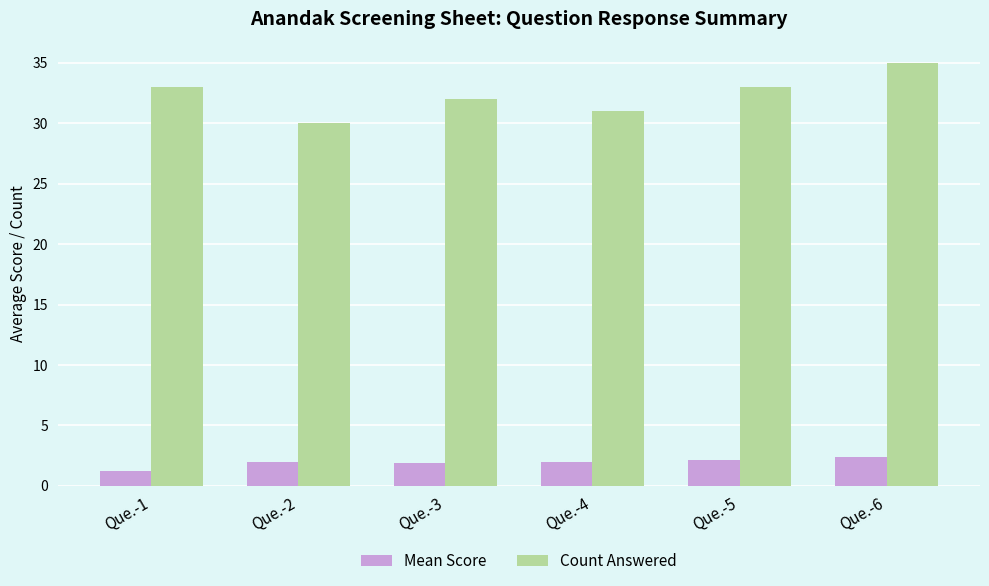

Which series has the largest total across all categories?

Count Answered